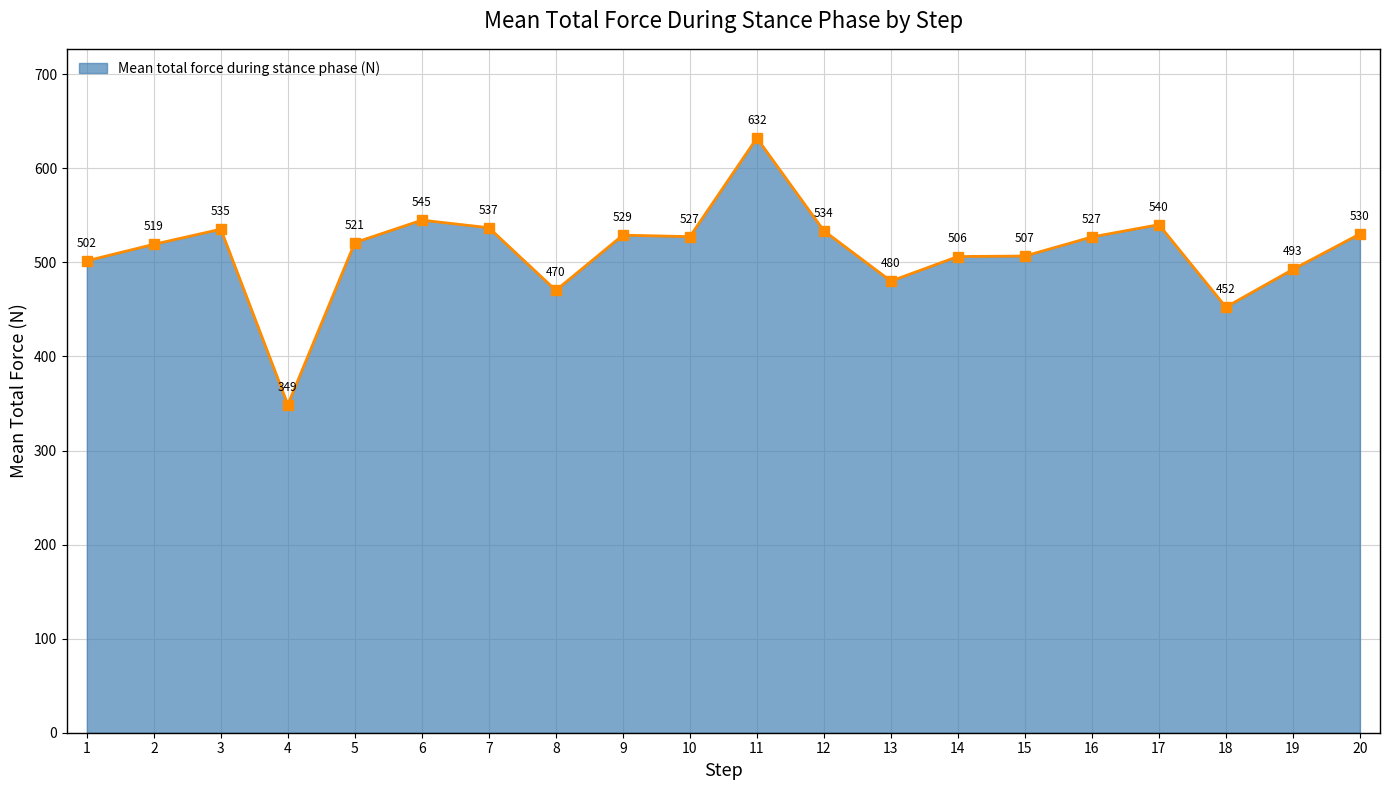

What is the value of the 14th point from the left?

506.2